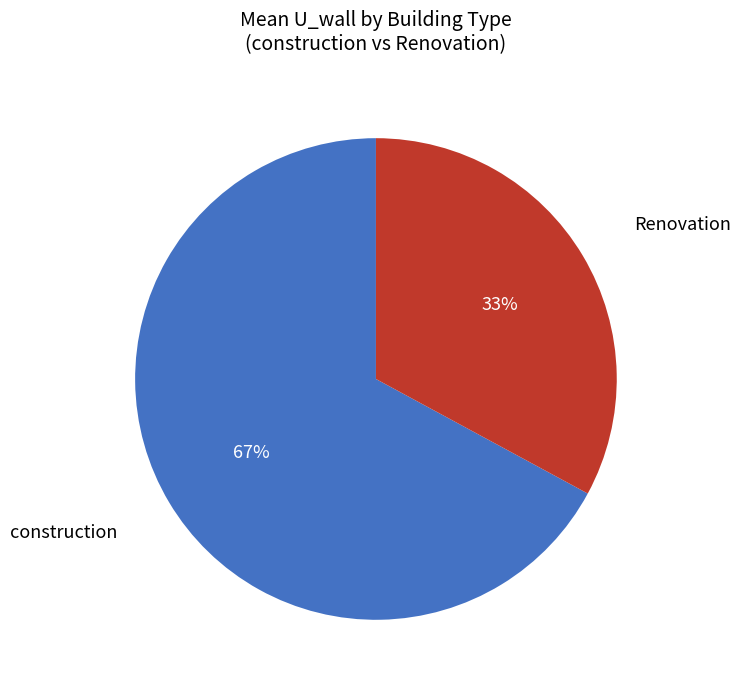

How many slices are in this pie chart?

2